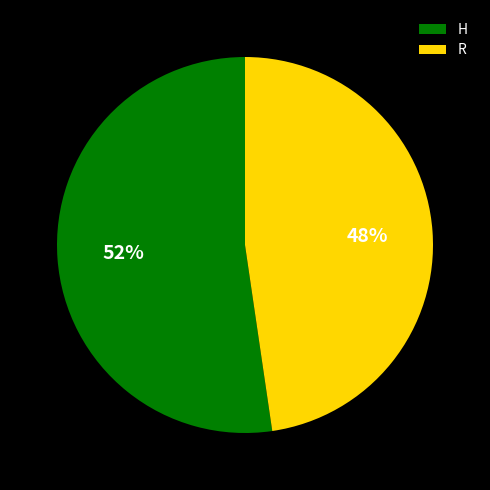

To the nearest percent, what is the average slice percentage?

50%